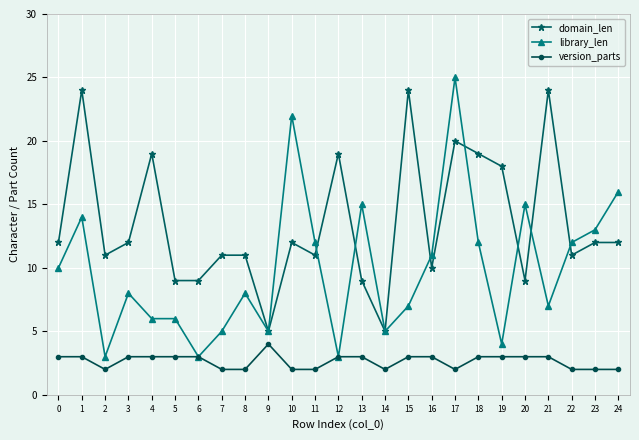

Reading right to left, what are all the values shown in this chart?

domain_len: 12	12	11	24	9	18	19	20	10	24	5	9	19	11	12	5	11	11	9	9	19	12	11	24	12
library_len: 16	13	12	7	15	4	12	25	11	7	5	15	3	12	22	5	8	5	3	6	6	8	3	14	10
version_parts: 2	2	2	3	3	3	3	2	3	3	2	3	3	2	2	4	2	2	3	3	3	3	2	3	3